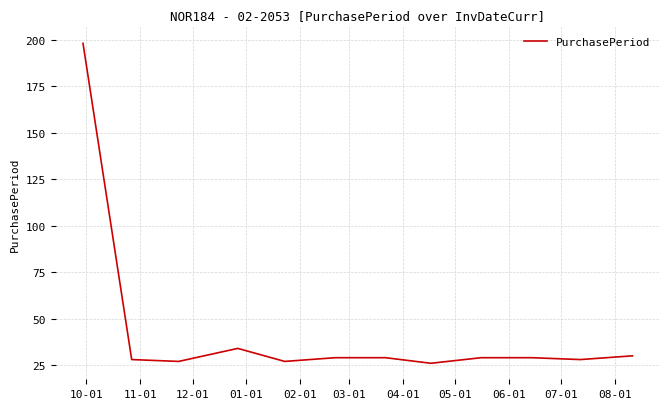

Does the chart display data point markers on the line(s)?

No